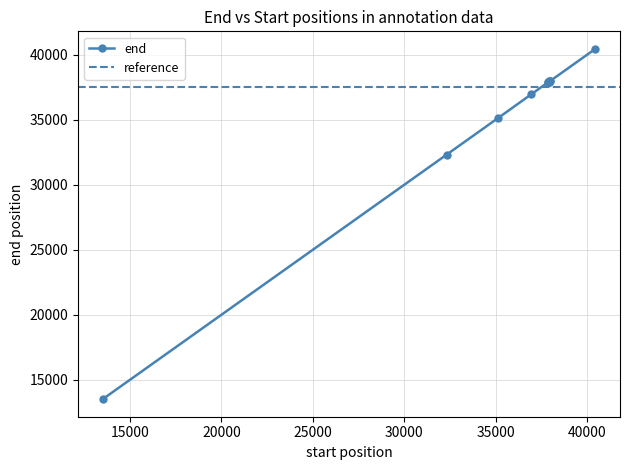

What is the value of the 1st point from the left?

13518